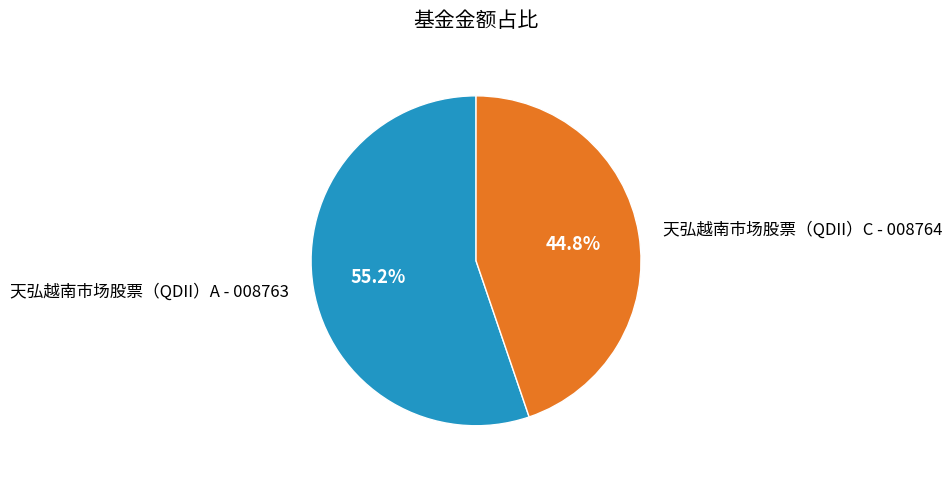

Which category accounts for the majority?

天弘越南市场股票（QDII）A